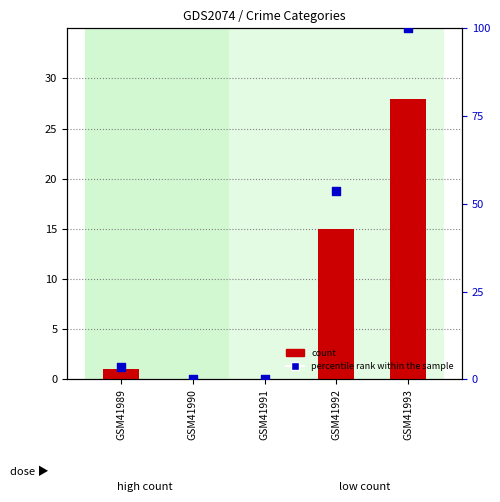

At which category is the sum across all series the highest?

GSM41993